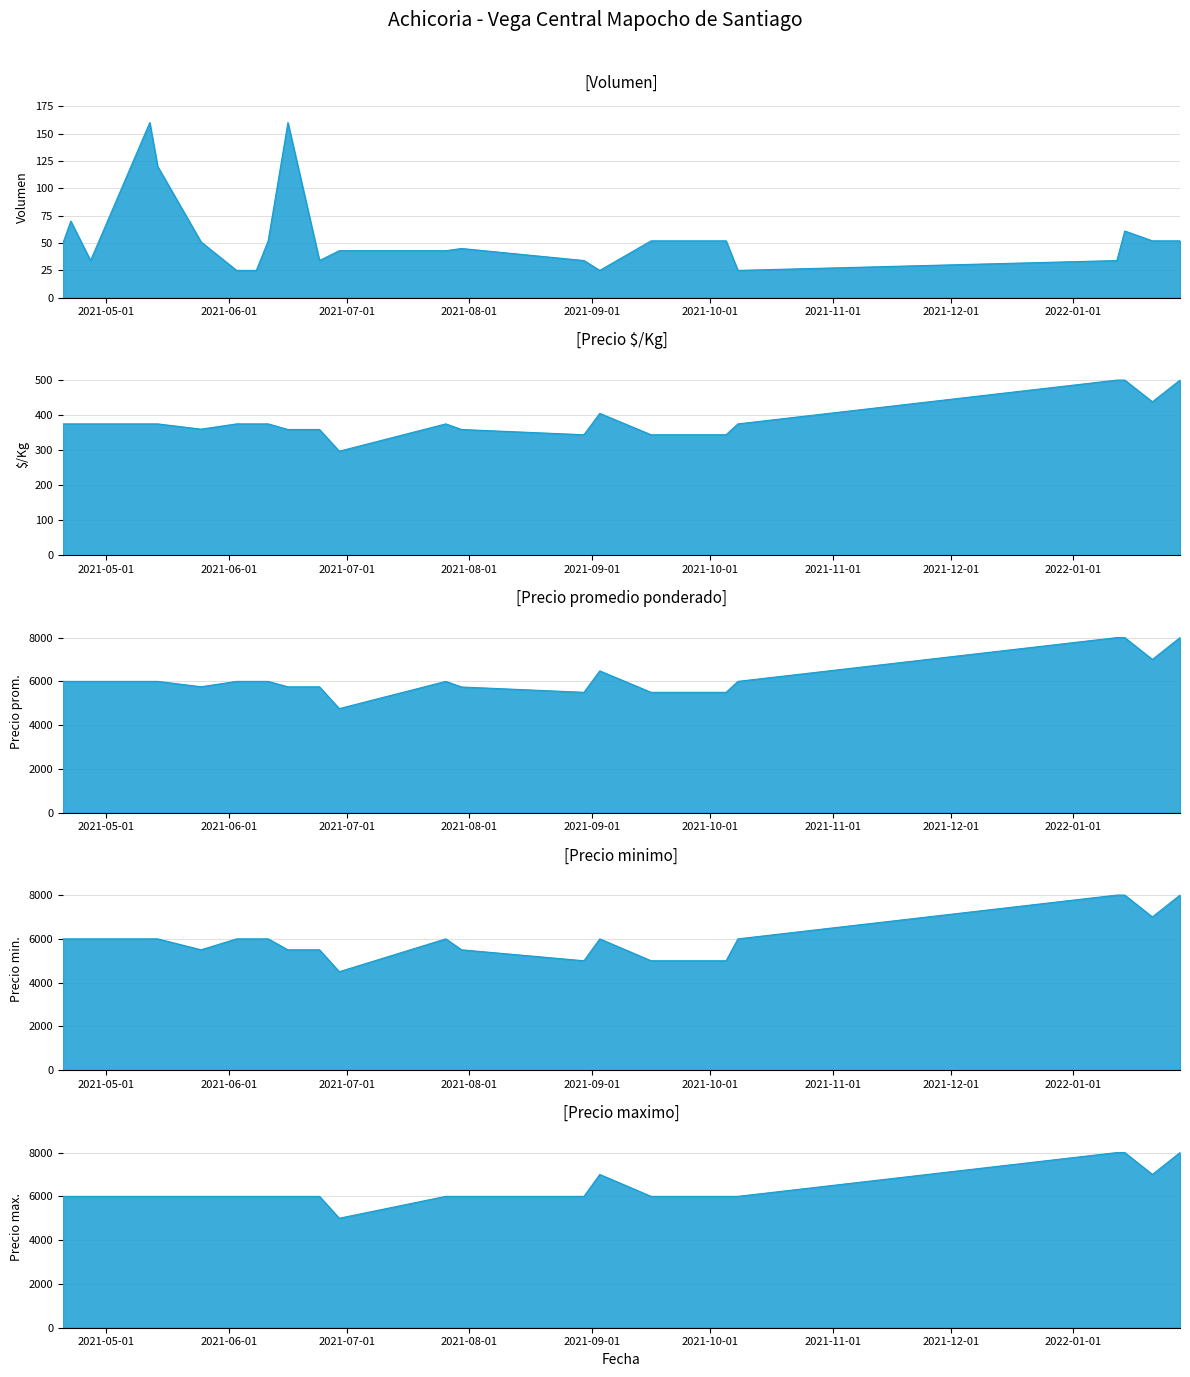

Which has a higher value, 2021-07-26 or 2021-04-22?

2021-04-22